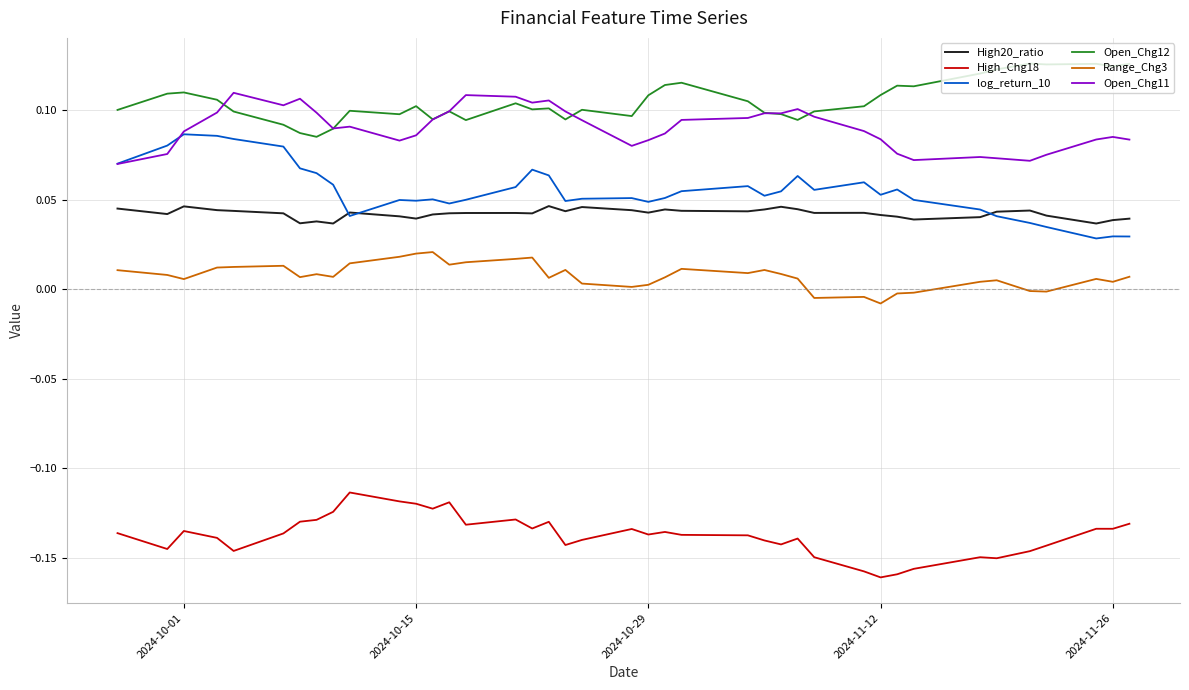

True or false: High20_ratio and Open_Chg12 cross at least once.

False